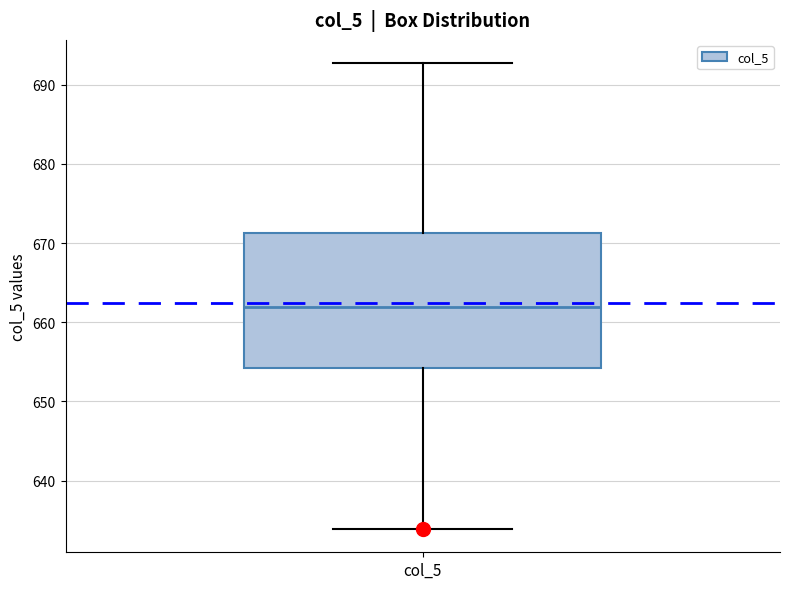

Transcribe this box plot: give where the median line is, the range the box spans, and where the two whiskers end, as read against the y-axis. The values are not printed on the chart, so give them approximately, as read against the axis.

median 662, box 654 to 671, whiskers 634 to 693